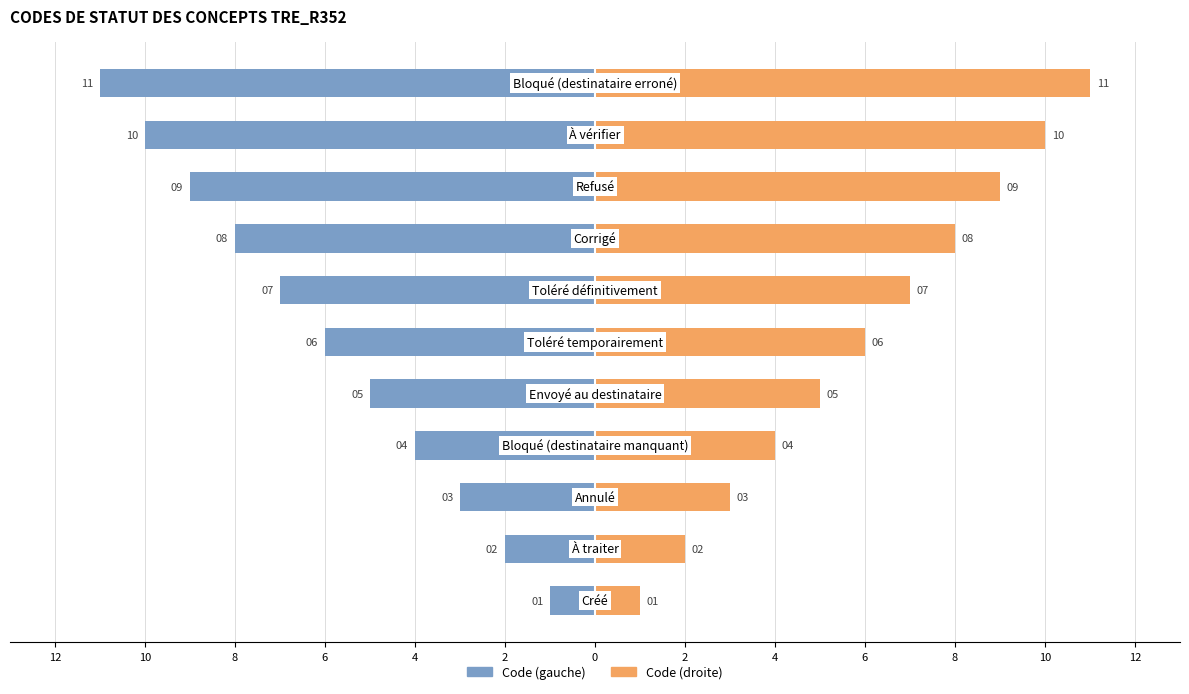

At how many categories does at least one series exceed -9?

11